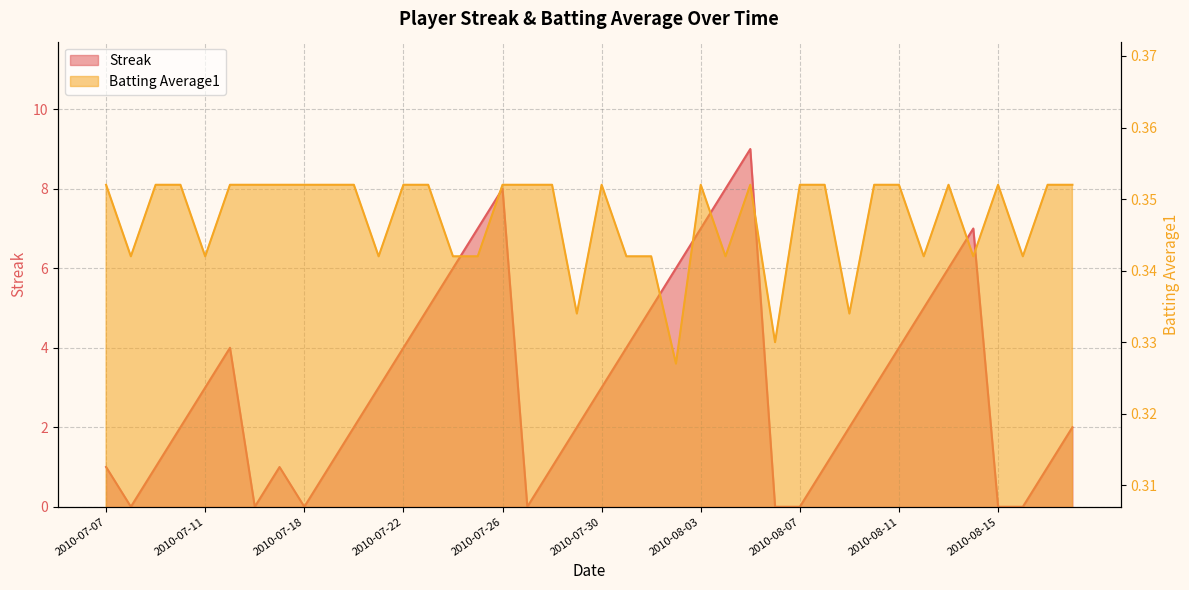

How many values in the Streak series are below 3?

20